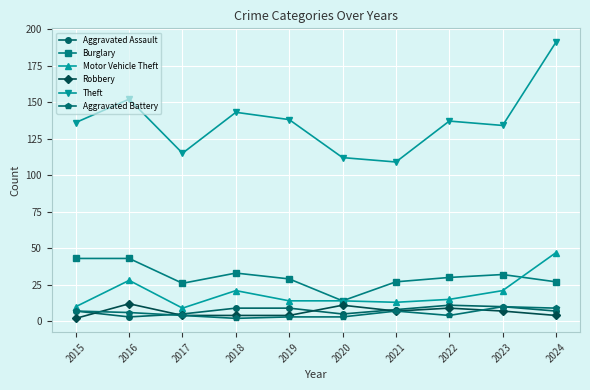

What value does the Burglary series have at 2015, to the nearest 10?

40